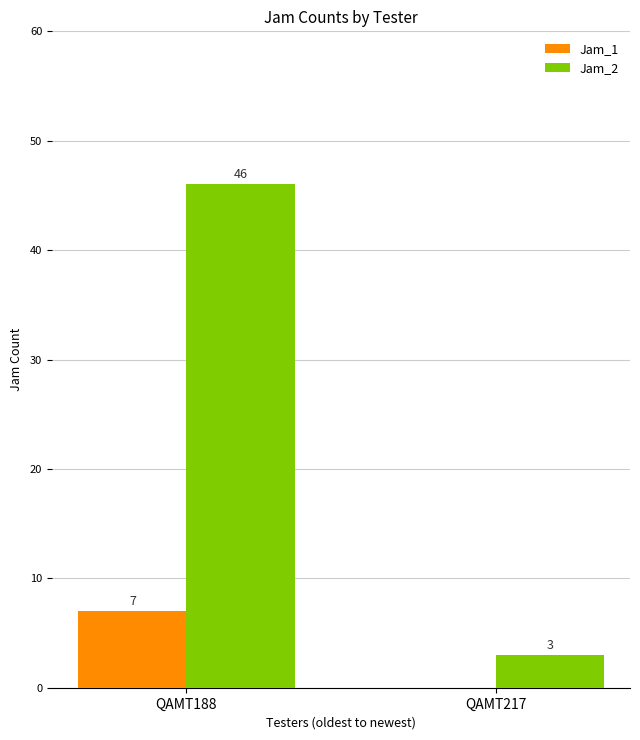

Is it true that Jam_1 equals 7 at QAMT188?

True